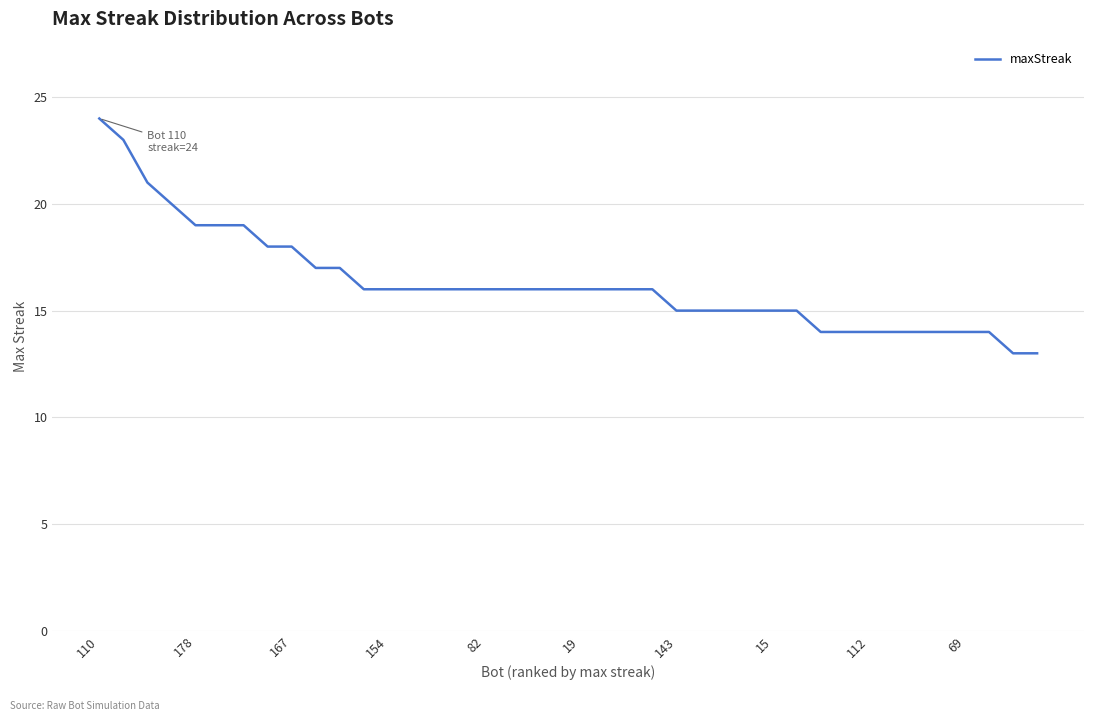

What is the minimum value shown in the chart?

13